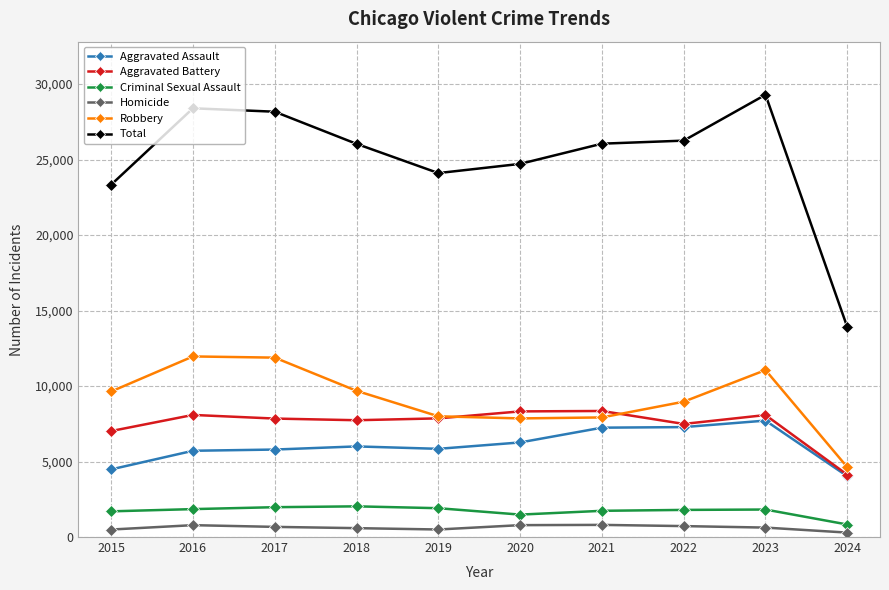

At which category is the sum across all series the highest?

2023